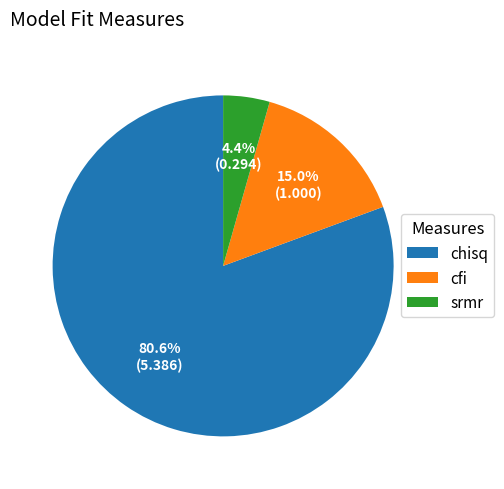

How many slices are in this pie chart?

3